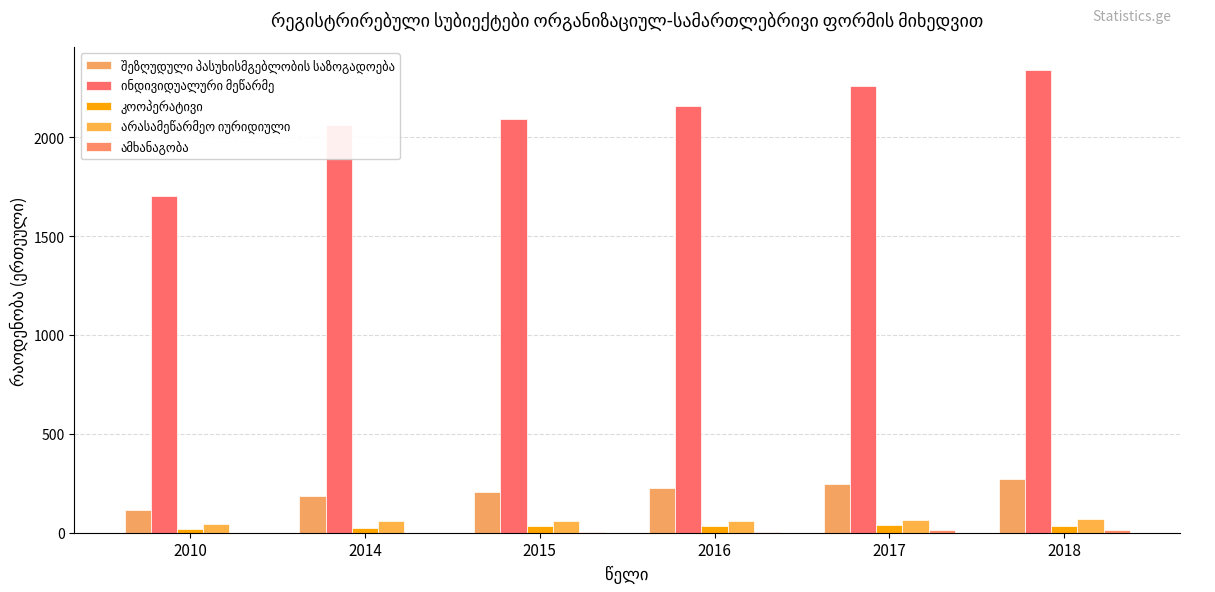

What is the value of the კოოპერატივი bar at the 2nd from the left?

24